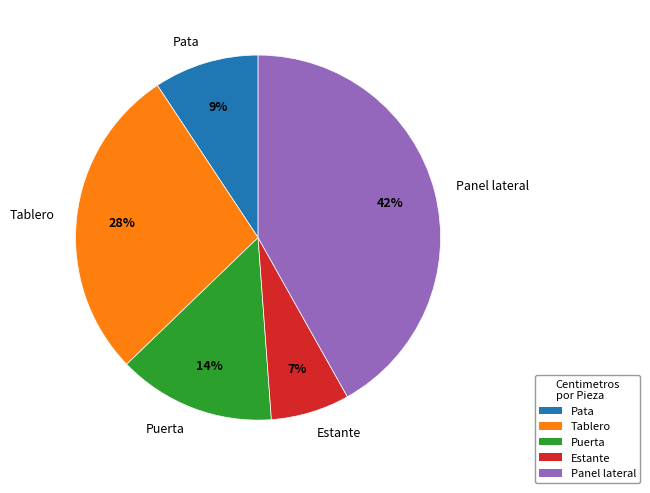

Between Puerta and Pata, which is larger?

Puerta